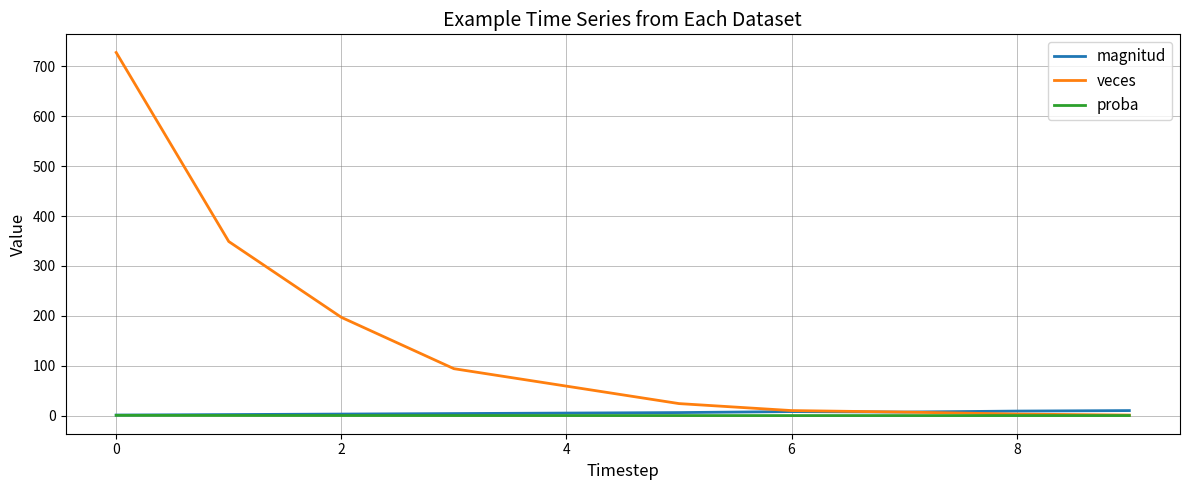

Which series has the largest range (max minus min)?

veces